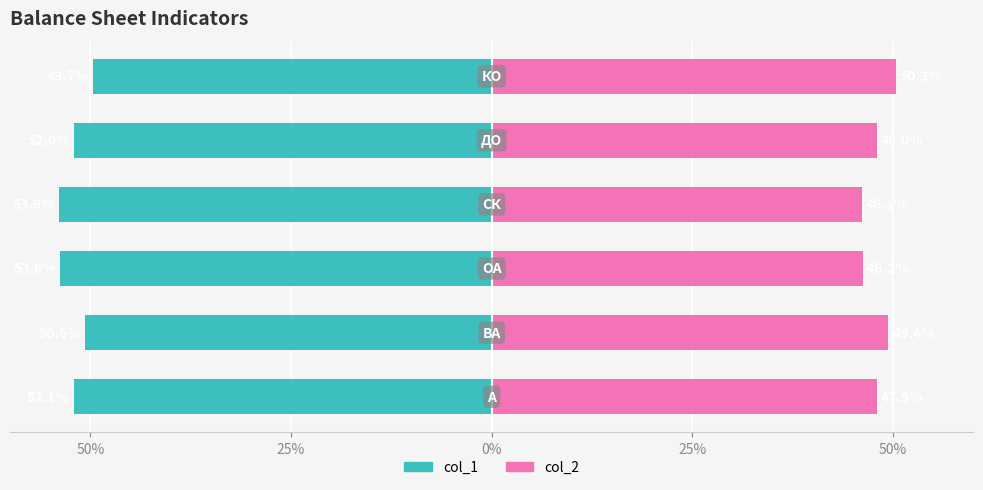

Reading right to left, extract all data points from this chart.

col_1: -49.7	-52.0	-53.9	-53.8	-50.6	-52.1
col_2: 50.3	48.0	46.1	46.2	49.4	47.9